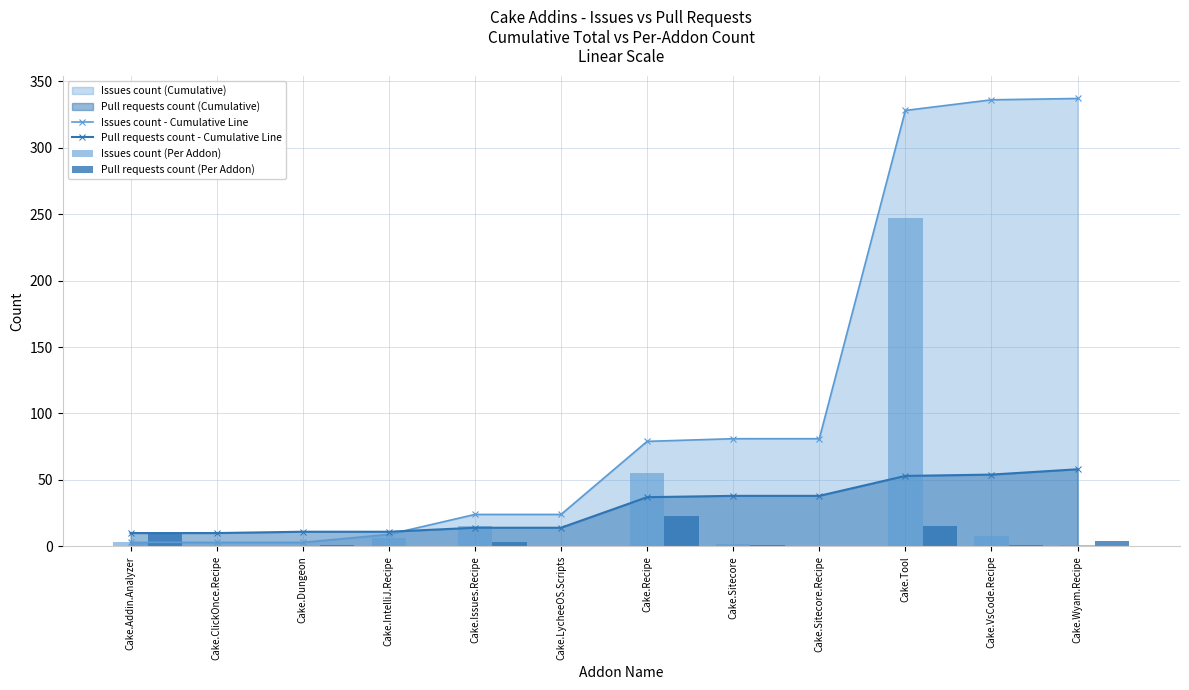

Which category has the lowest value in the Pull requests count (Per Addon) series?

Cake.ClickOnce.Recipe